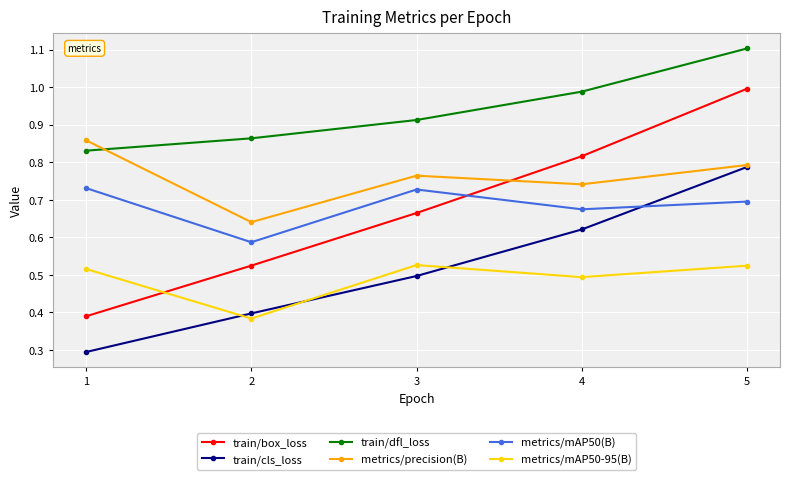

Rank the categories by train/dfl_loss value from lowest to highest.

1, 2, 3, 4, 5